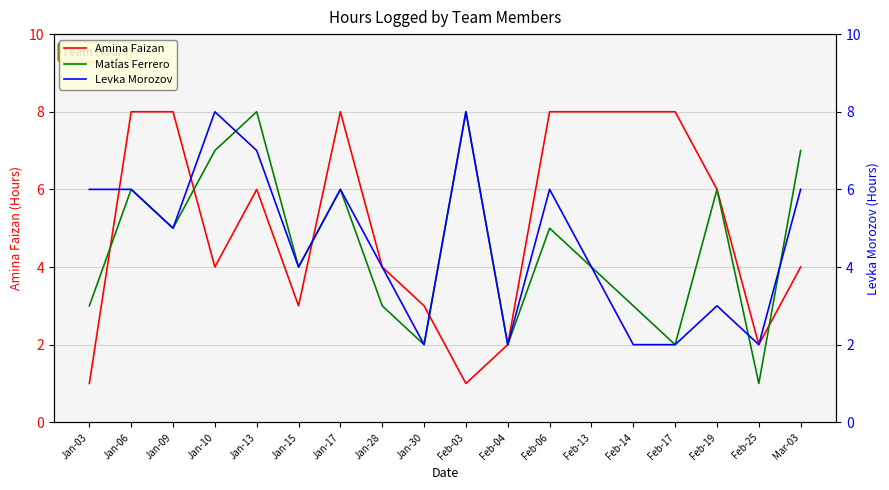

Reading left to right, transcribe all the data shown in this chart.

Amina Faizan: Jan-03=1	Jan-06=8	Jan-09=8	Jan-10=4	Jan-13=6	Jan-15=3	Jan-17=8	Jan-28=4	Jan-30=3	Feb-03=1	Feb-04=2	Feb-06=8	Feb-13=8	Feb-14=8	Feb-17=8	Feb-19=6	Feb-25=2	Mar-03=4
Matías Ferrero: Jan-03=3	Jan-06=6	Jan-09=5	Jan-10=7	Jan-13=8	Jan-15=4	Jan-17=6	Jan-28=3	Jan-30=2	Feb-03=8	Feb-04=2	Feb-06=5	Feb-13=4	Feb-14=3	Feb-17=2	Feb-19=6	Feb-25=1	Mar-03=7
Levka Morozov: Jan-03=6	Jan-06=6	Jan-09=5	Jan-10=8	Jan-13=7	Jan-15=4	Jan-17=6	Jan-28=4	Jan-30=2	Feb-03=8	Feb-04=2	Feb-06=6	Feb-13=4	Feb-14=2	Feb-17=2	Feb-19=3	Feb-25=2	Mar-03=6